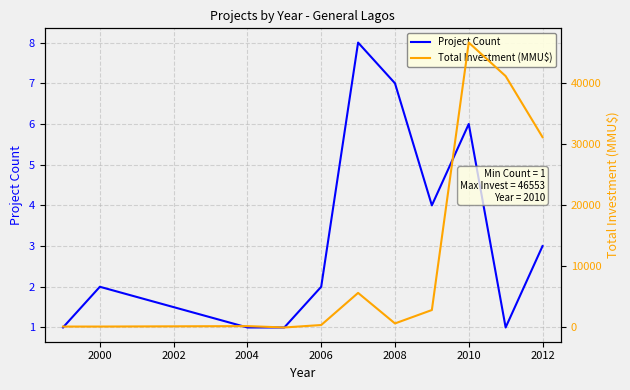

True or false: Project Count has a value of 7 at 2008.

True